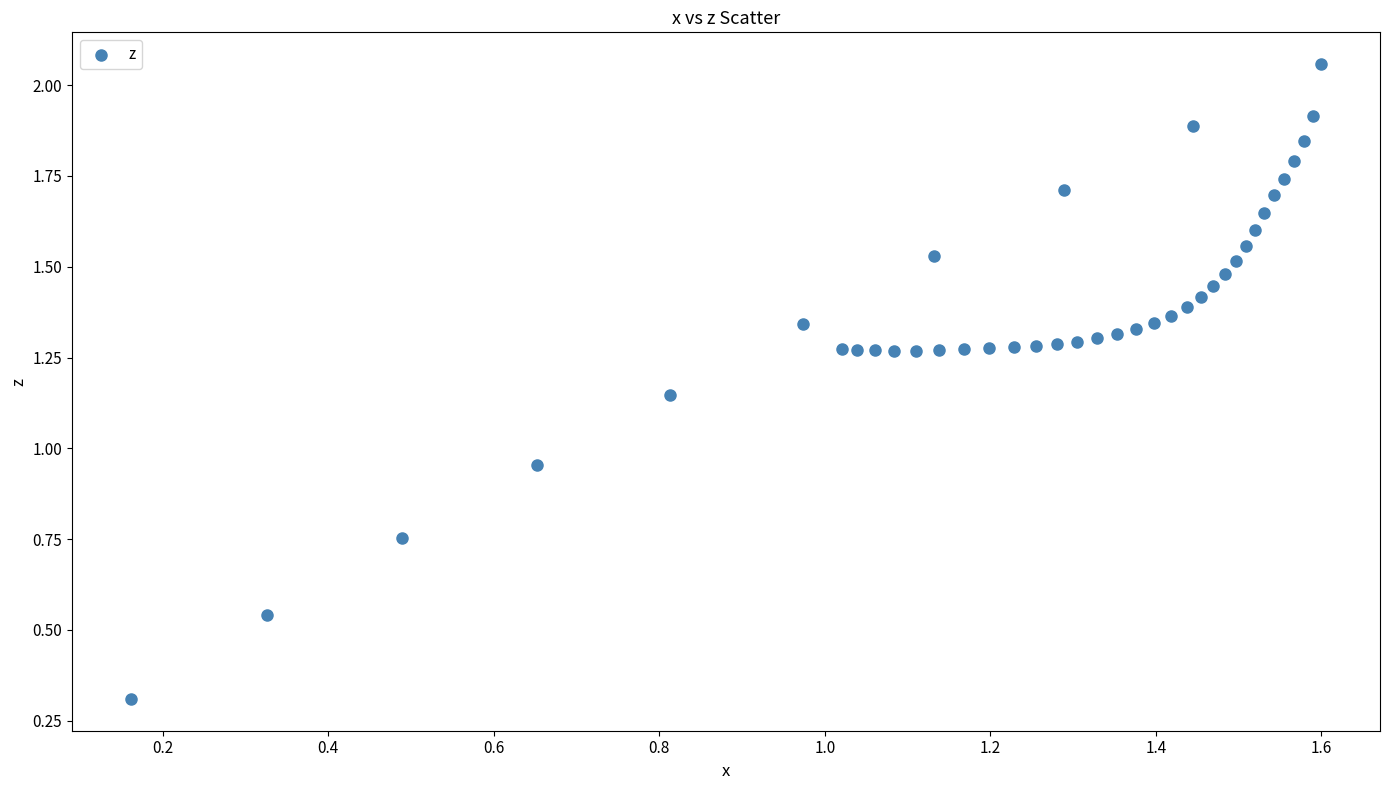

Count the number of points in this scatter plot.

40